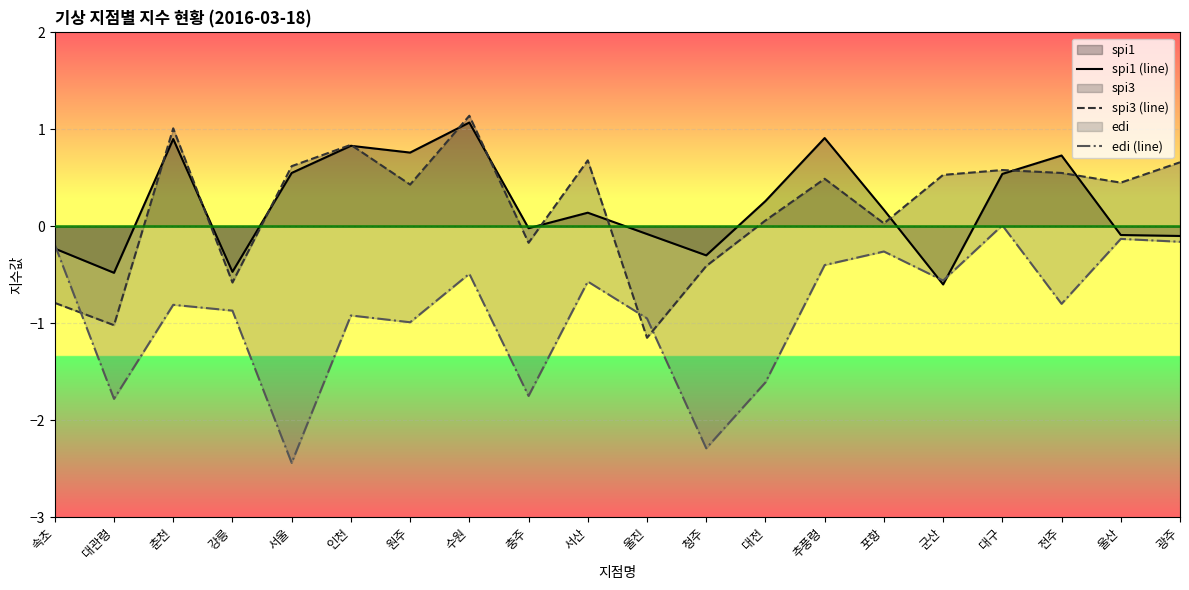

What is the label of the 10th point from the right?

울진